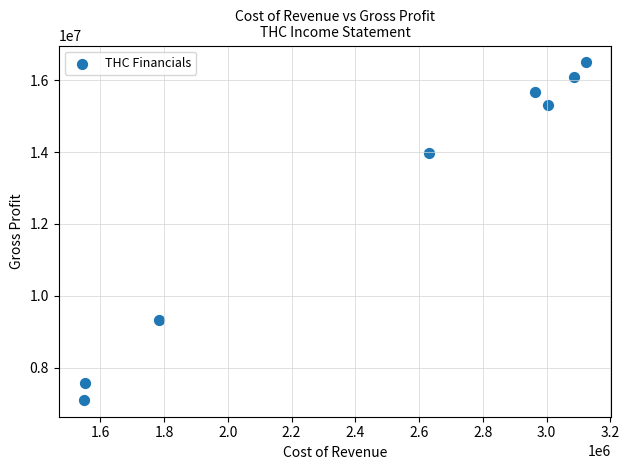

What Y value in the scatter plot is closest to 11801500?

13973000